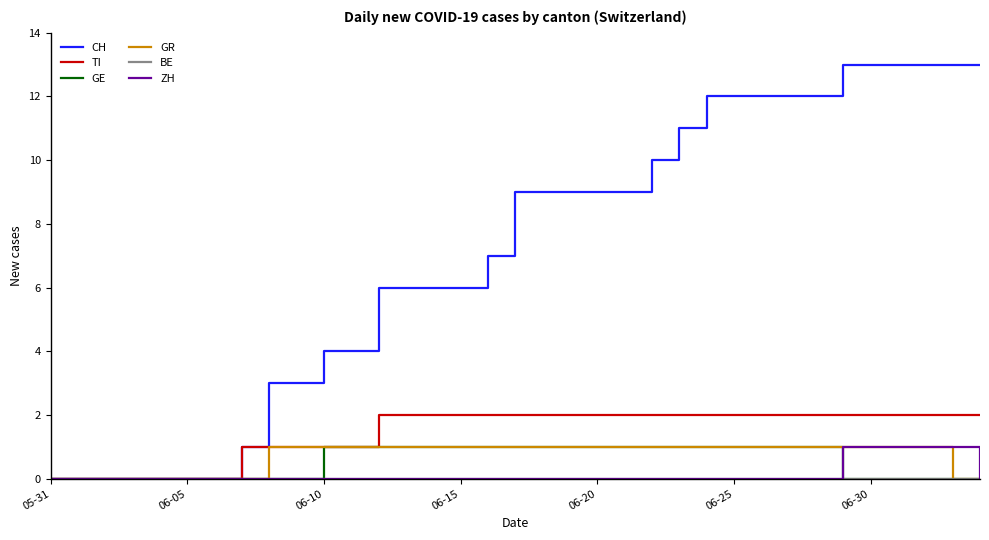

How many series are shown in this chart?

6